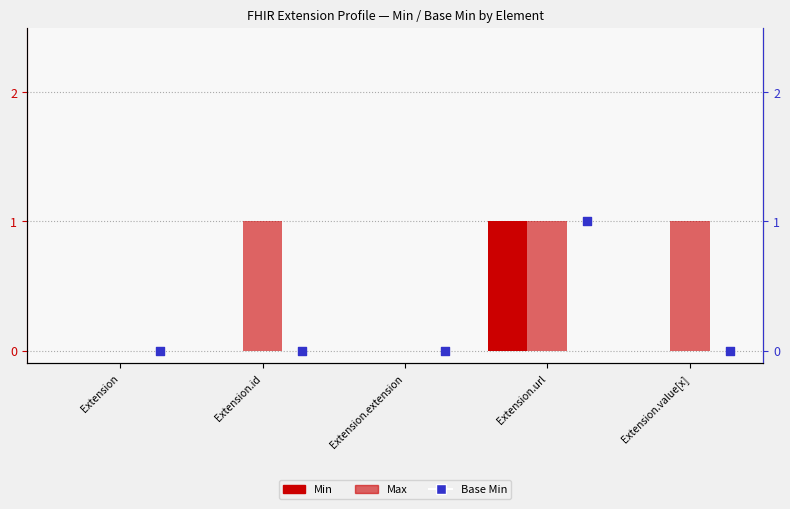

At how many categories does at least one series exceed 0?

3